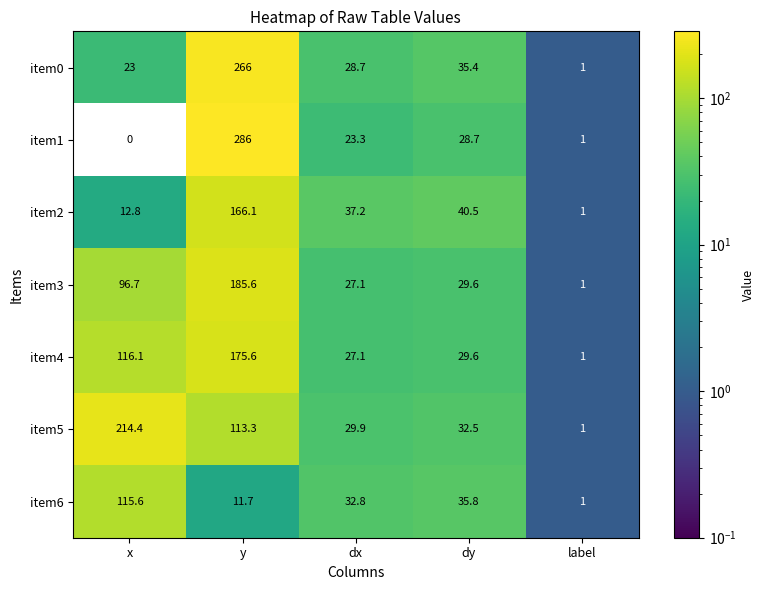

Which series changed the most between dx and dy?

item0